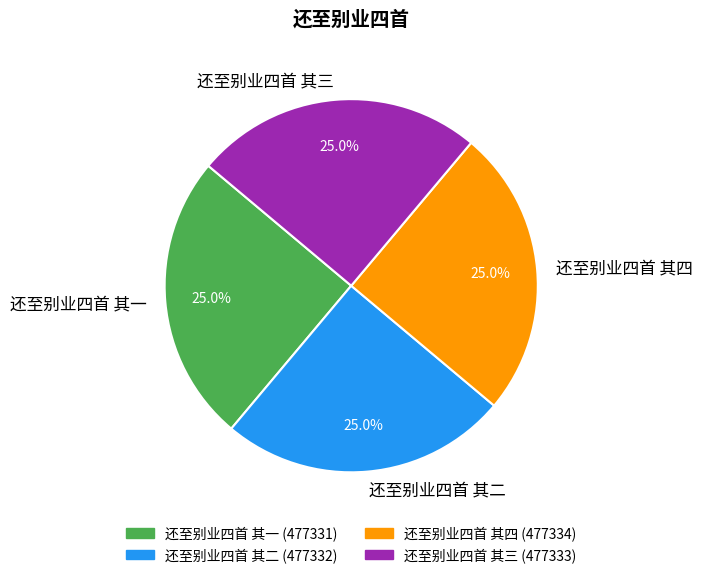

What percentage do 还至别业四首 其一 and 还至别业四首 其四 together represent?

50.0%